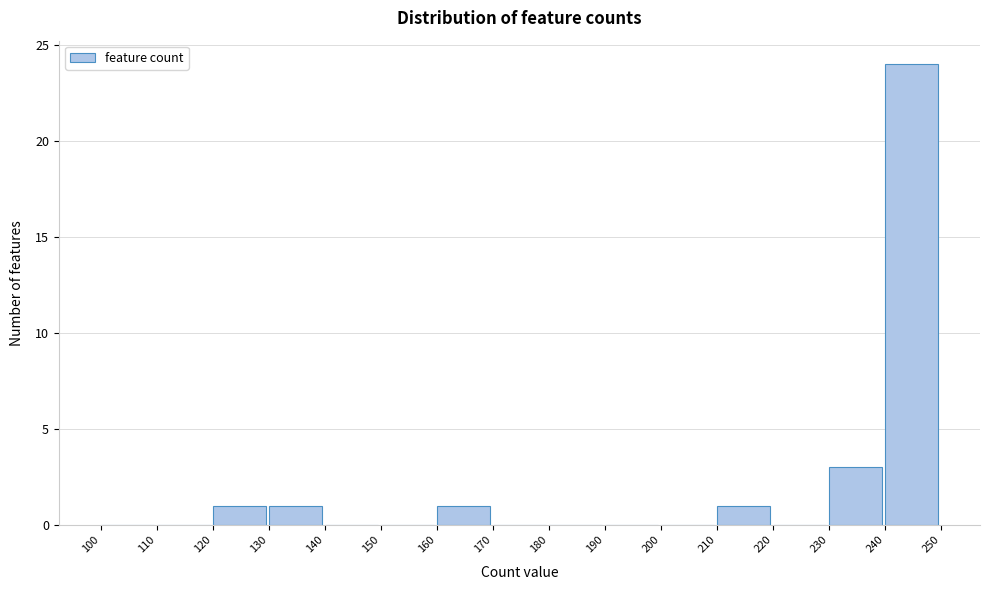

Which range on the x-axis has the tallest bar?

240 to 250